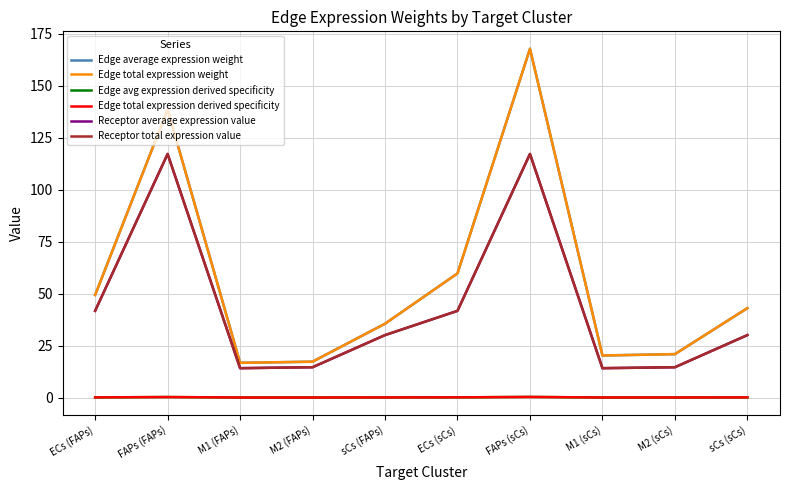

Does the chart have visible grid lines?

Yes